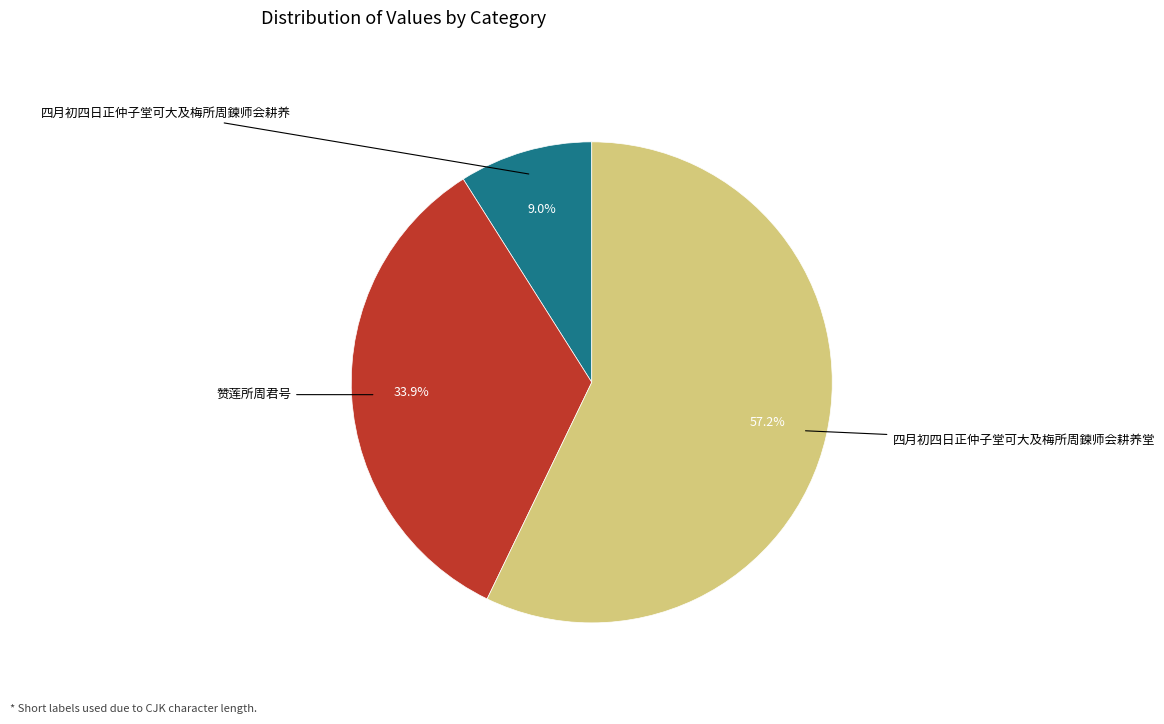

Does any single category account for the majority?

Yes